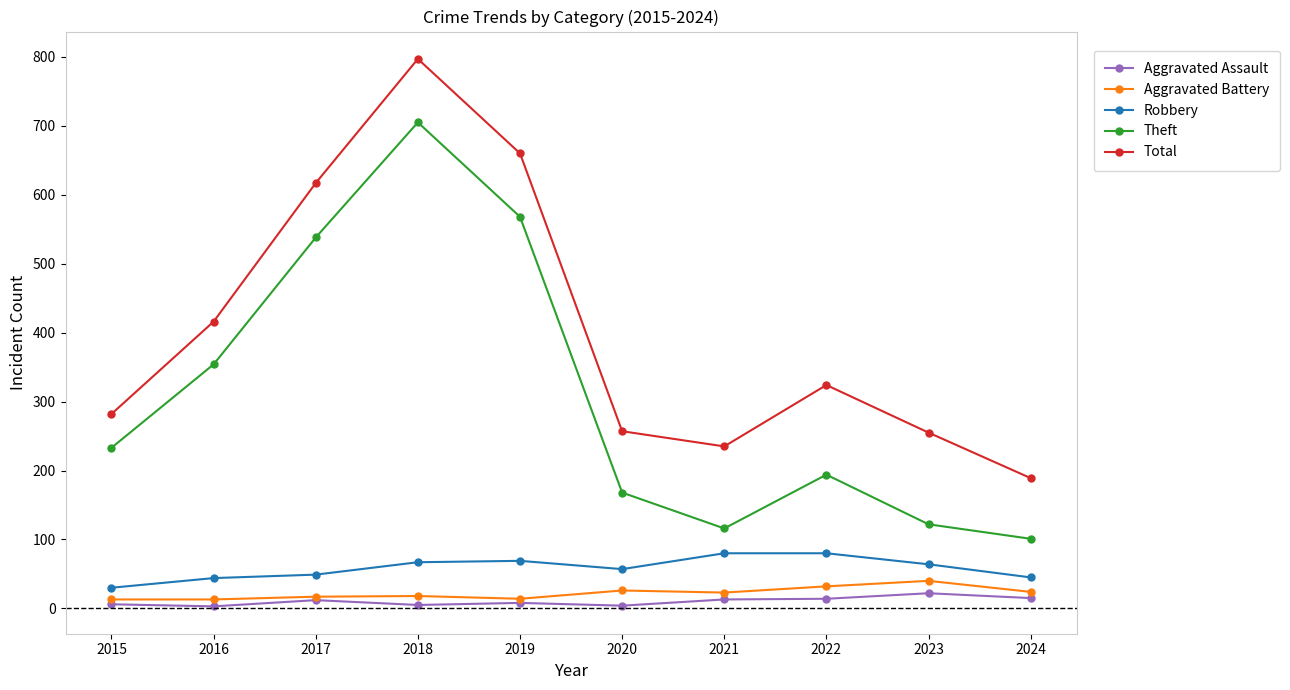

How many values in the Aggravated Battery series are below 23?

5